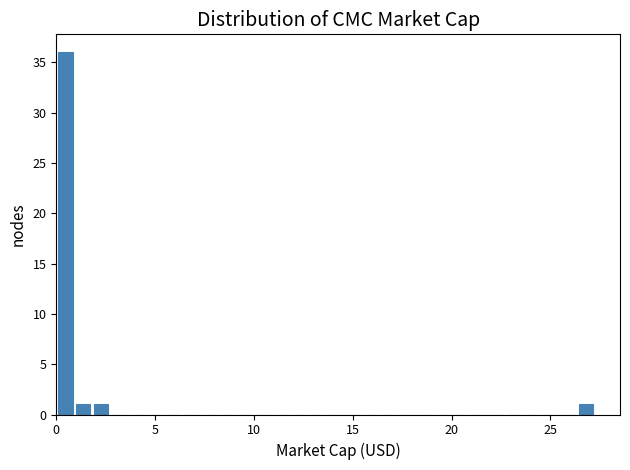

Around what value on the x-axis is the tallest bar? Give the approximate position of its centre, as read against the axis.

0.5